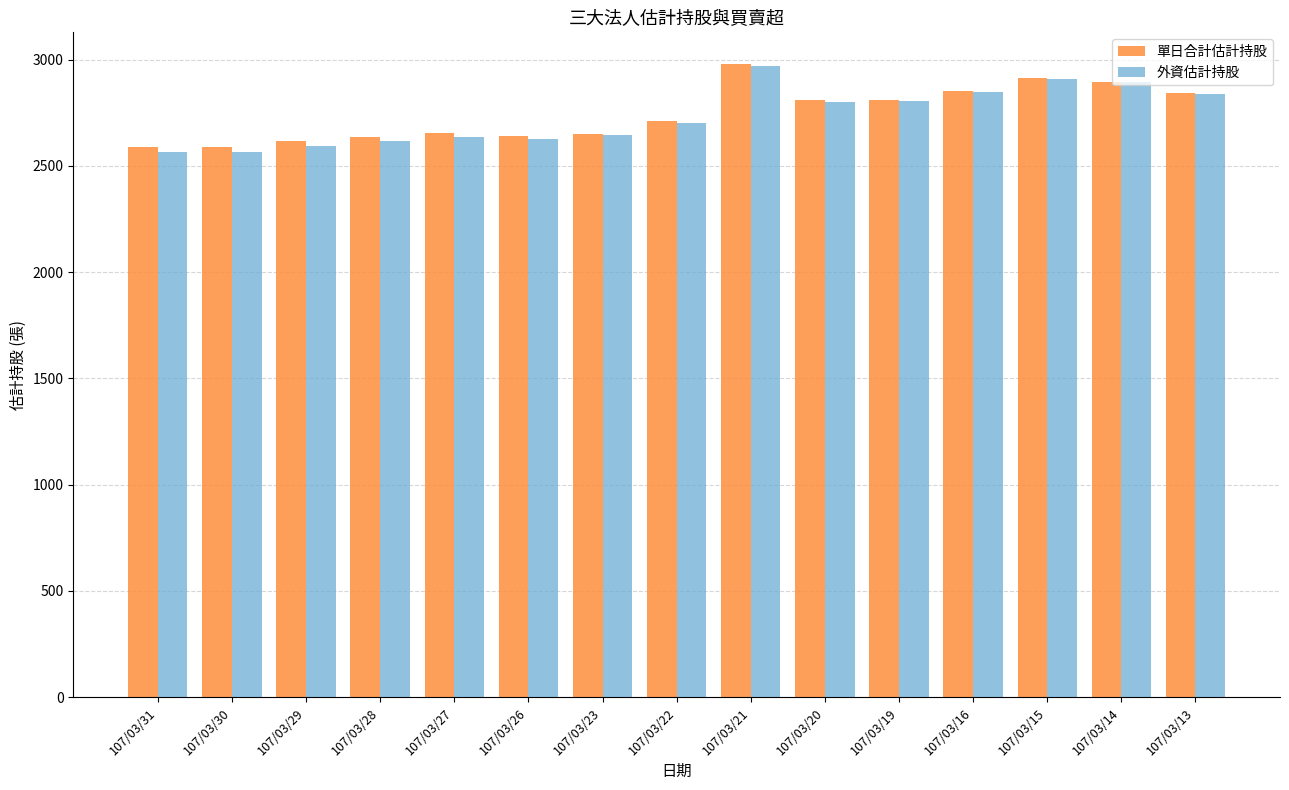

Is it true that 外資估計持股 equals 2838 at 107/03/13?

True